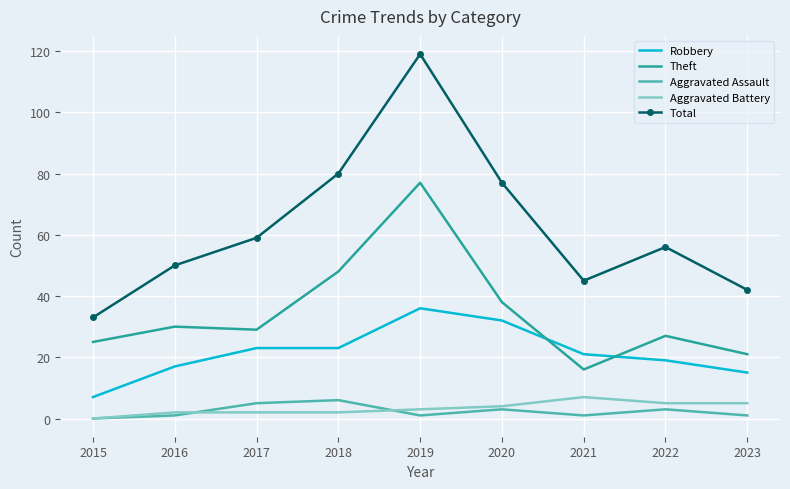

What are all the series names shown in the legend?

Robbery, Theft, Aggravated Assault, Aggravated Battery, Total